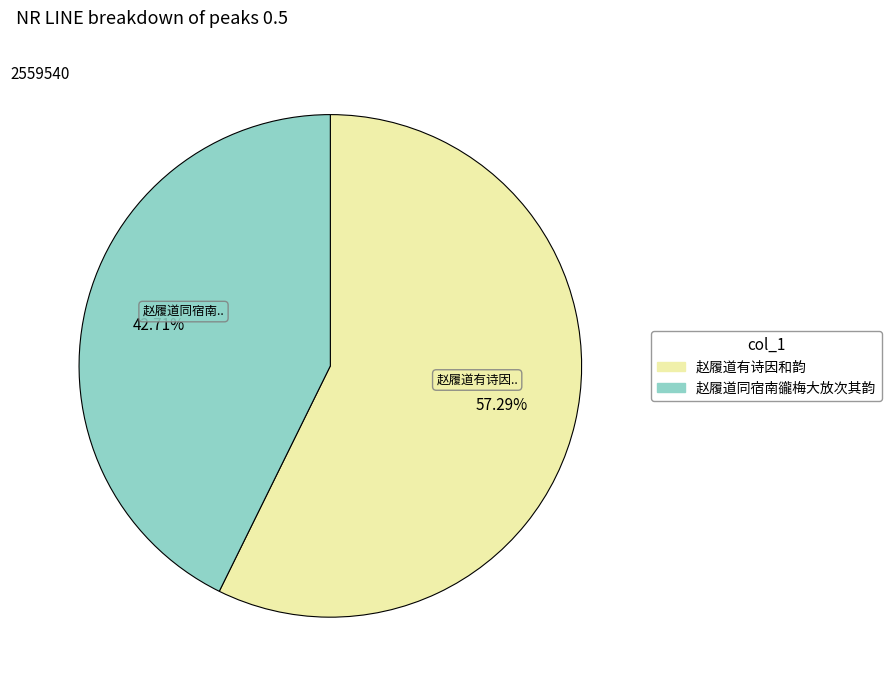

Does any single category account for the majority?

Yes